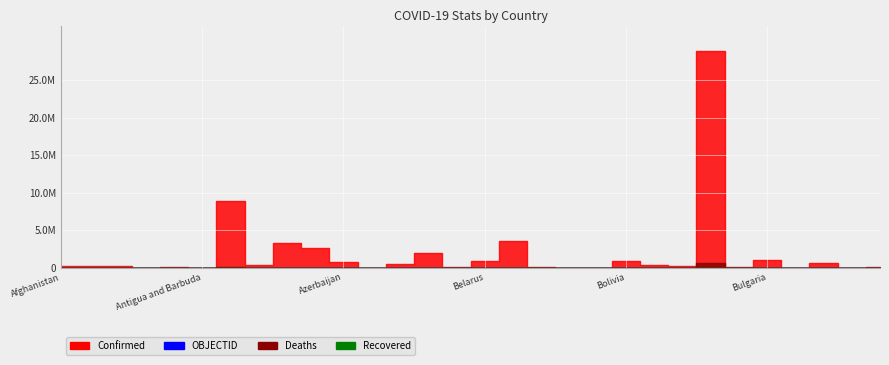

At which category is the sum across all series the highest?

Brazil